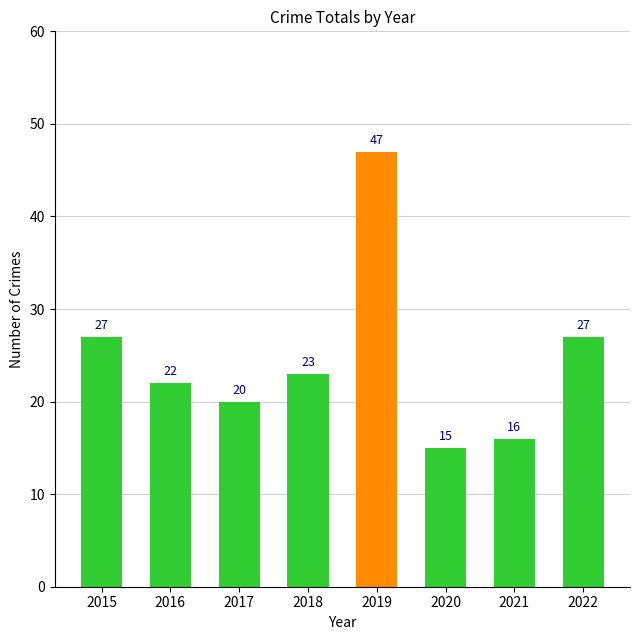

What is the change in value from 2016 to 2019?

+25